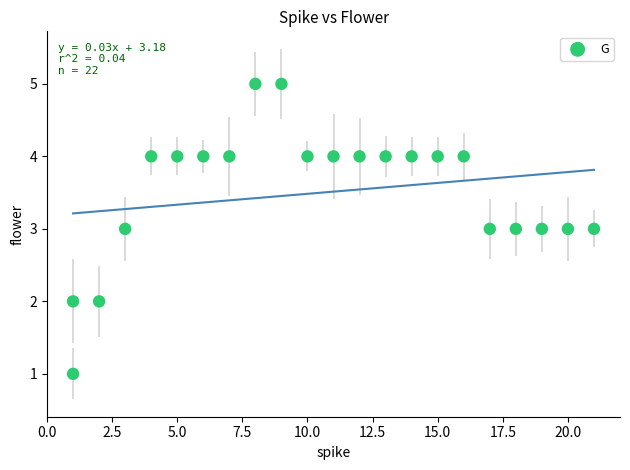

What is the range of X values (max minus min)?

20